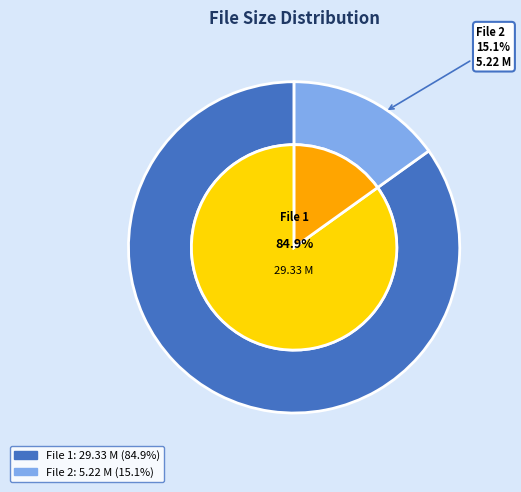

Is there a majority slice in this chart?

Yes